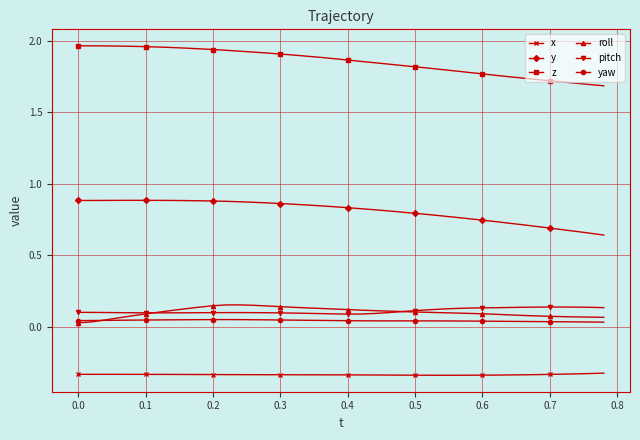

Which series has the largest total across all categories?

z